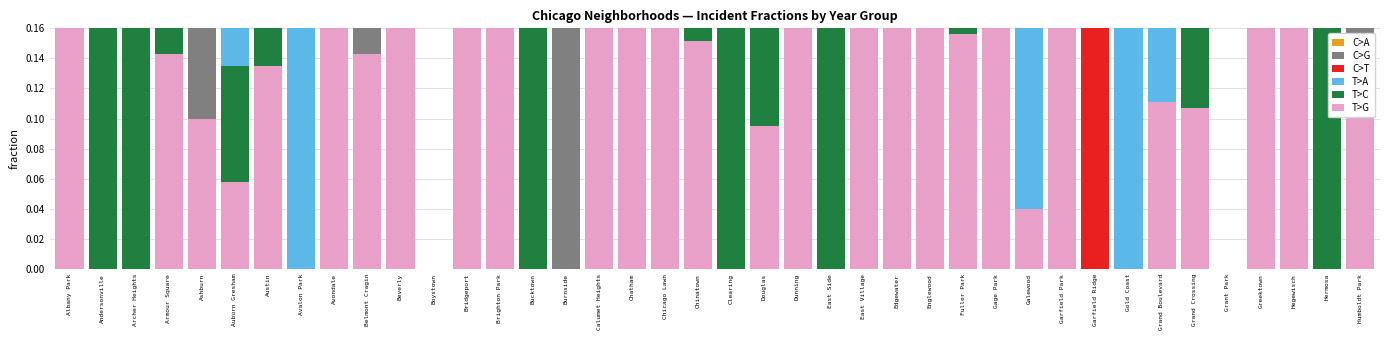

At Dunning, list the series in order from smallest to largest.

C>A, C>G, T>A, T>C, C>T, T>G